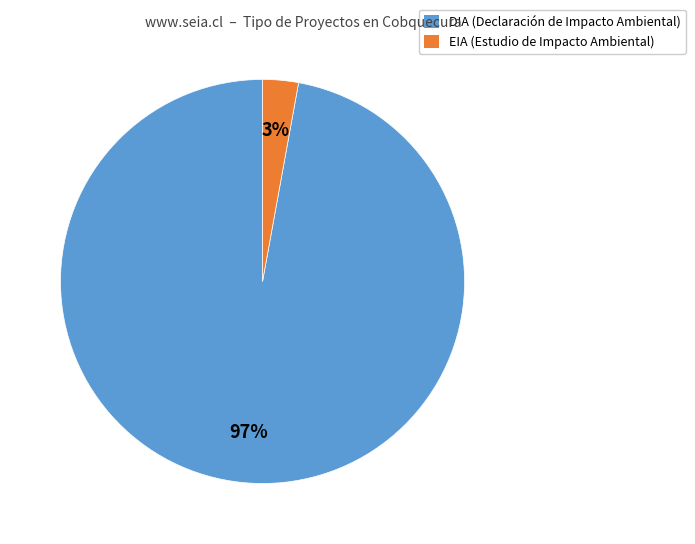

Rank the categories by value from lowest to highest.

EIA, DIA